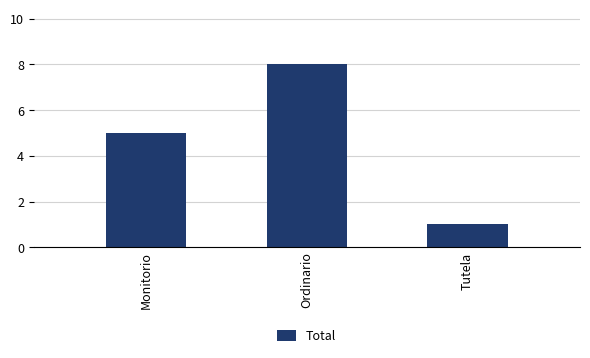

Rank the categories by value from highest to lowest.

Ordinario, Monitorio, Tutela